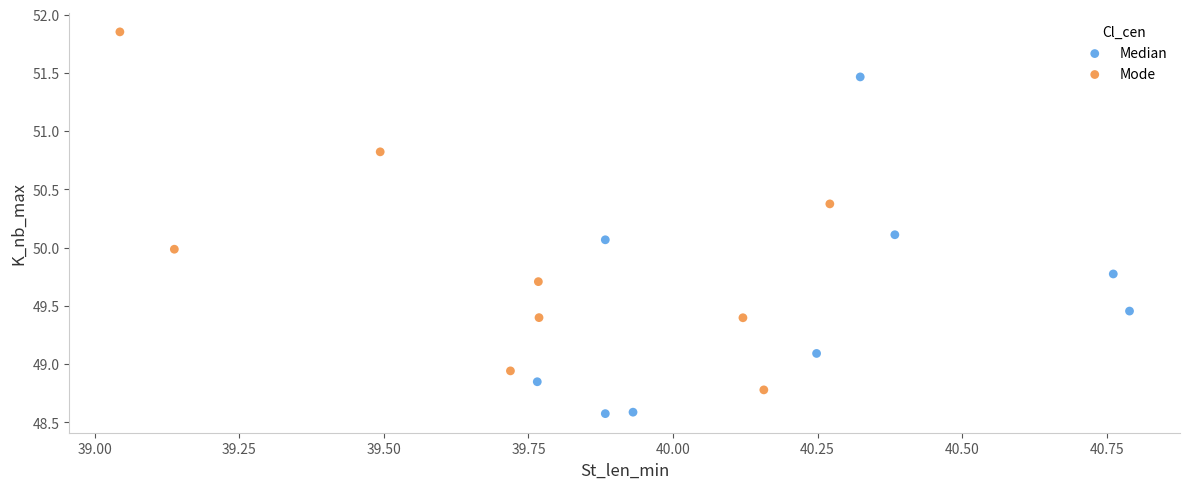

Which series reaches the maximum Y coordinate?

Mode